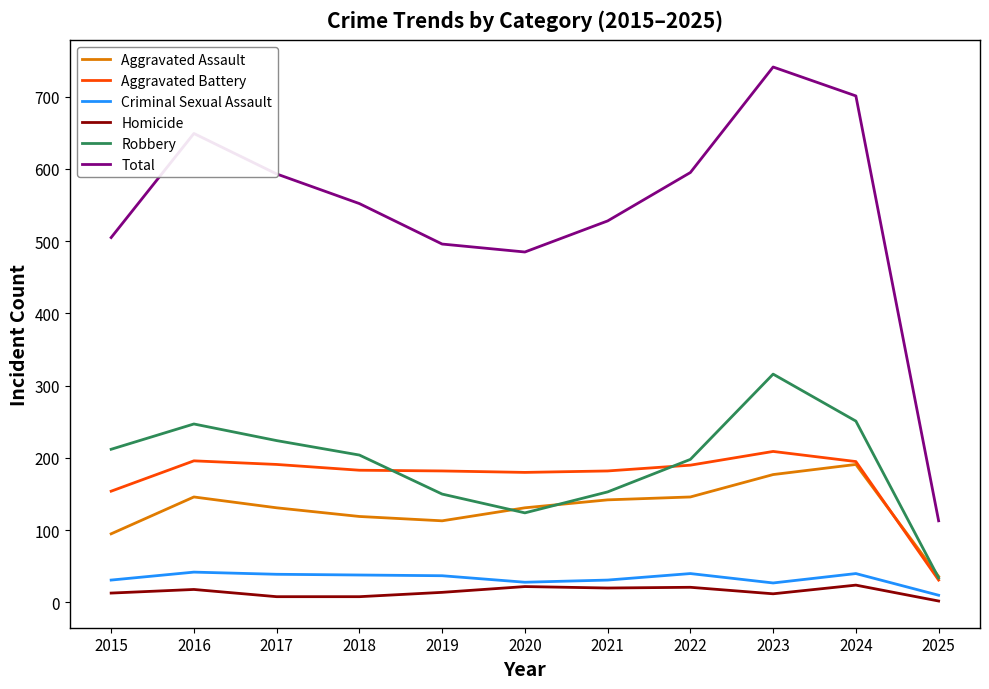

At which label does Robbery reach its minimum?

2025